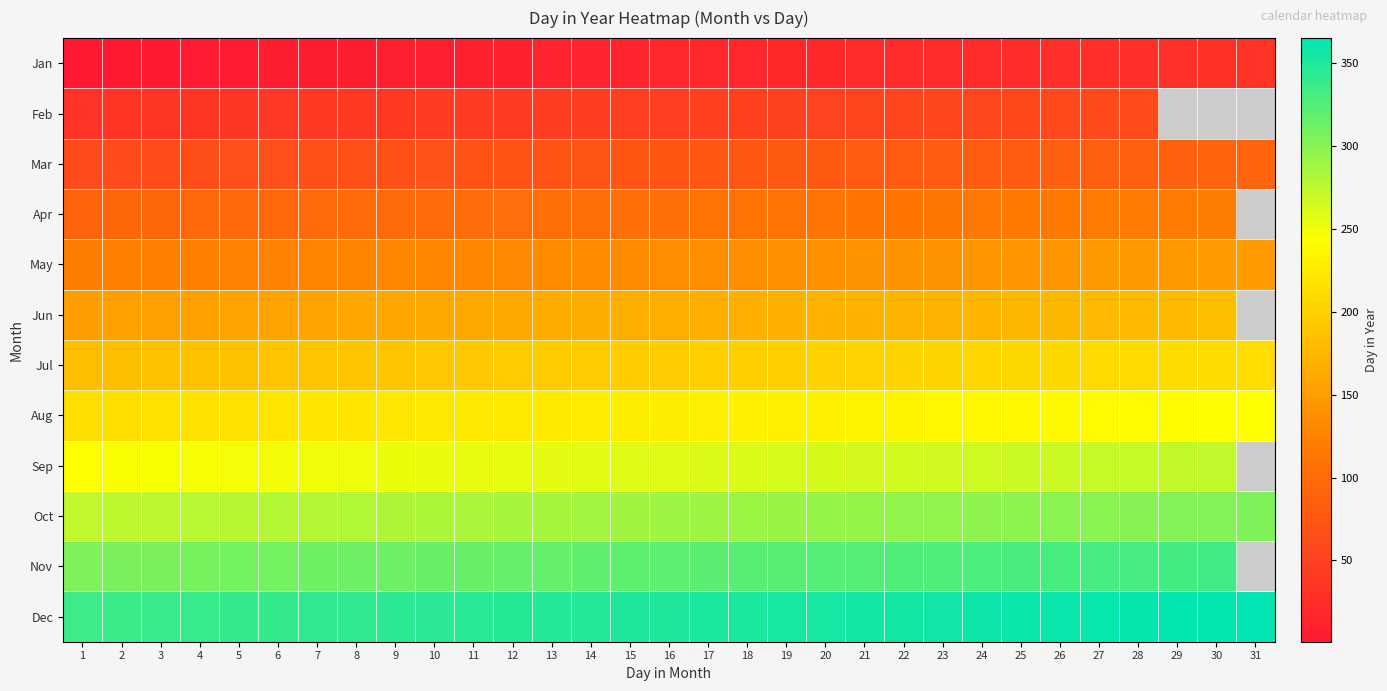

What is the highest value of the Nov series?

334.0